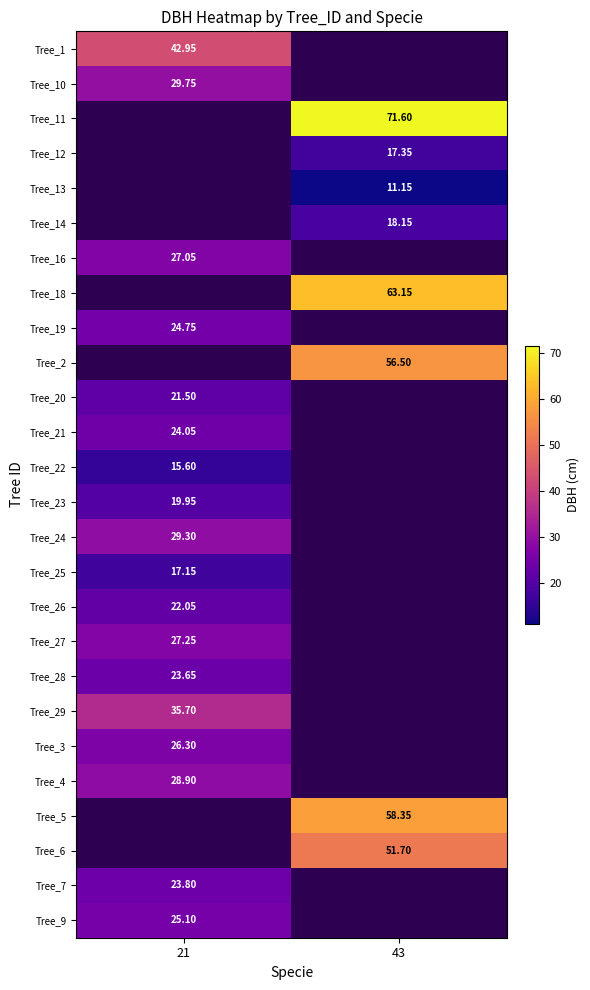

Which has a higher value, 21 or 43?

43